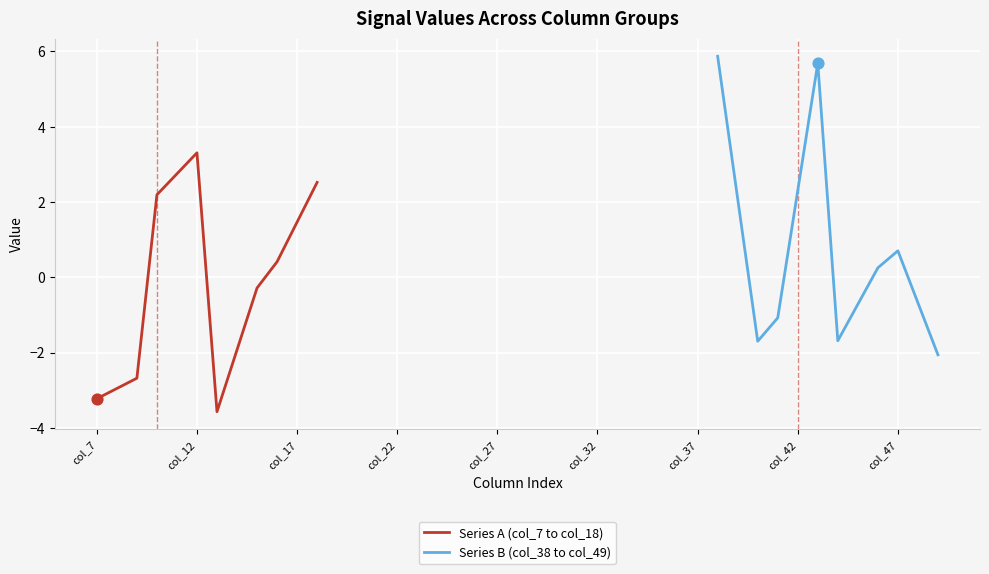

Which series contains the lowest Y value?

Series A (col_7 to col_18)